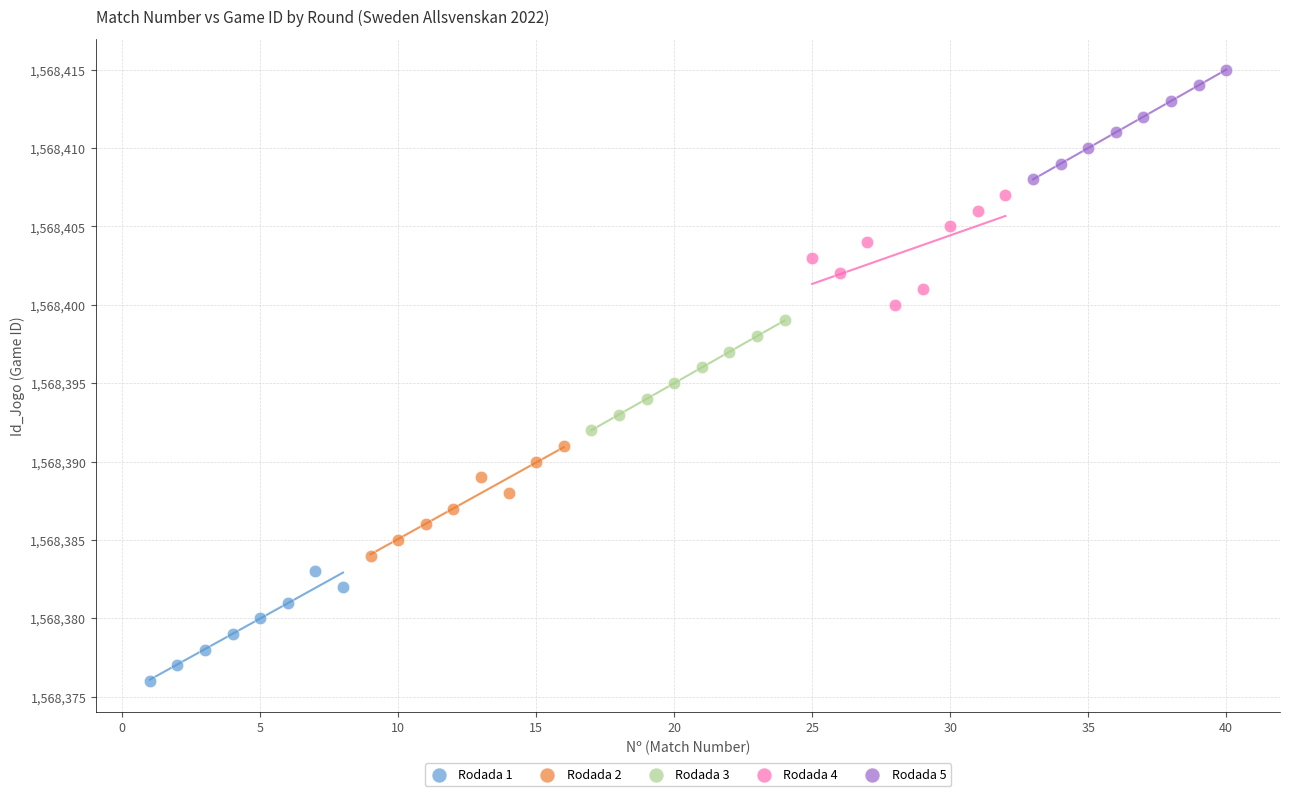

Which series reaches the maximum Y coordinate?

Rodada 5